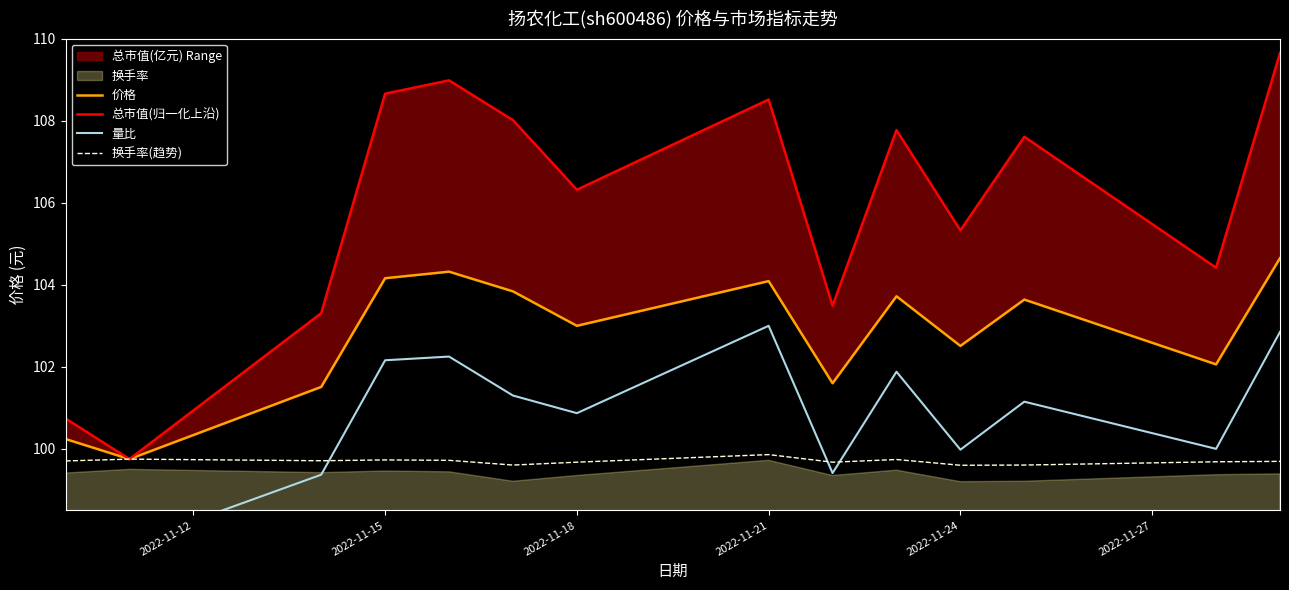

Rank the series by their average value, from highest to lowest.

总市值(归一化上沿), 价格, 量比, 换手率(趋势)